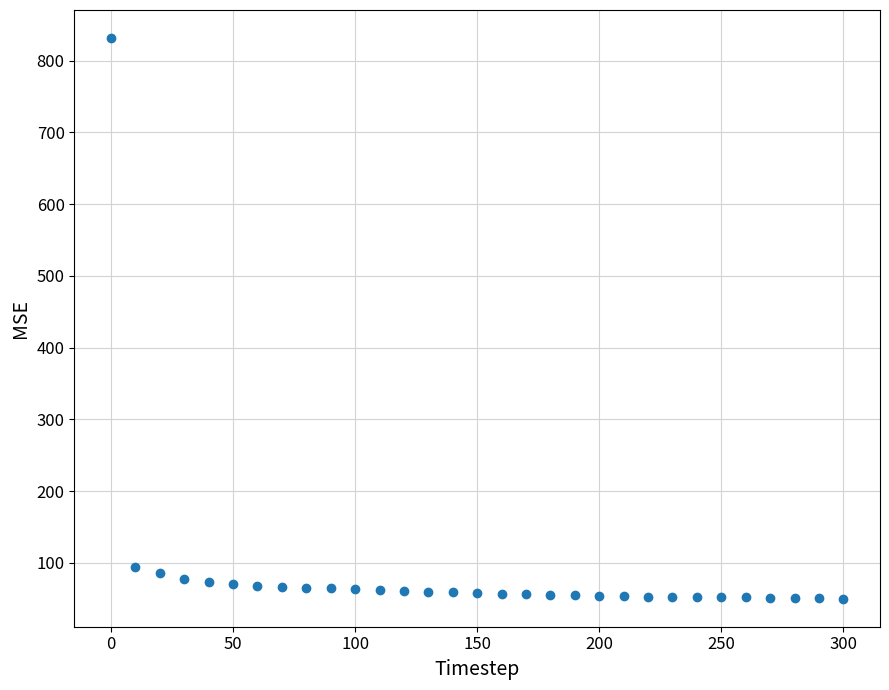

What is the range of Y values (max minus min)?

781.4